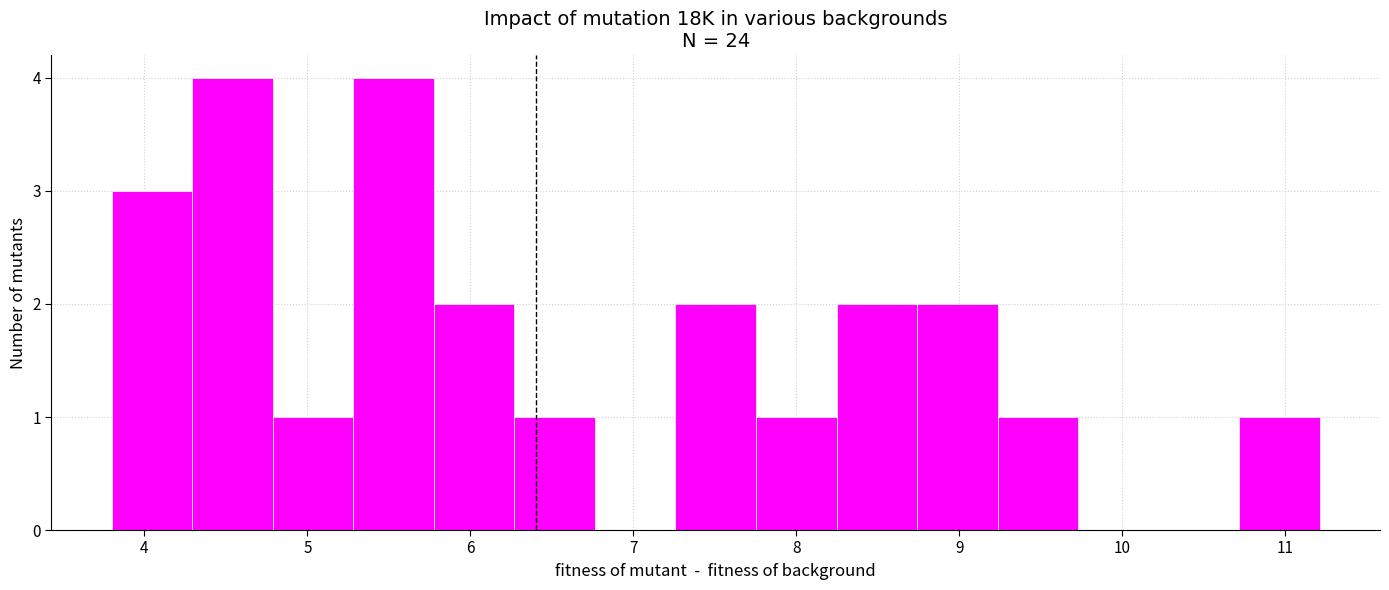

How tall is the bar that spans 8.2 to 8.7 on the x-axis? Neither the bar edges nor the heights are printed on the chart, so give them approximately, as read against the axes.

2